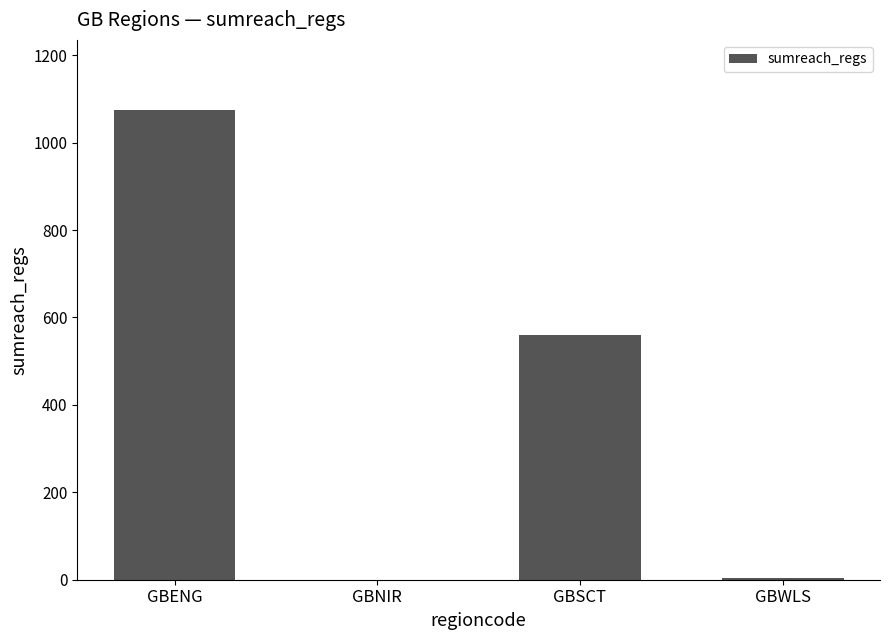

What is the greatest value displayed?

1074